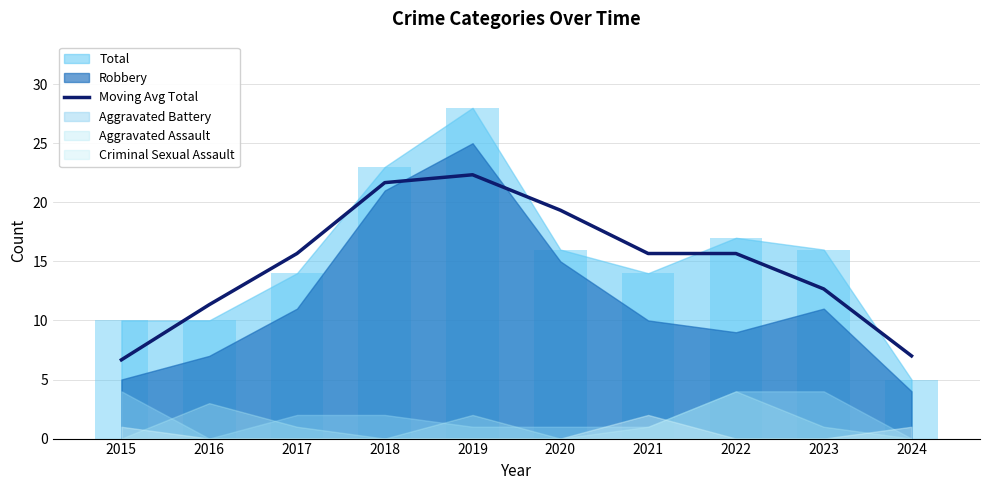

Are the bars horizontal?

No